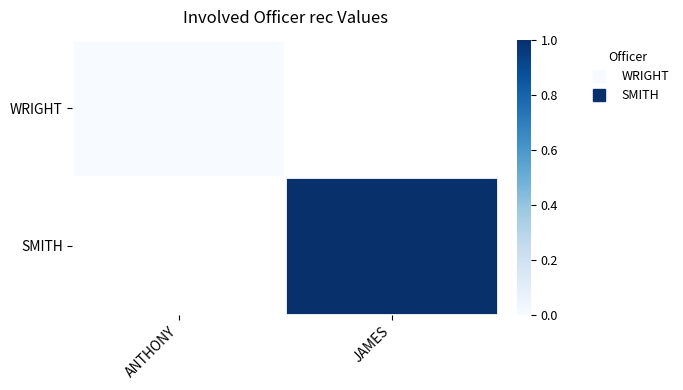

Rank the series by their average value, from highest to lowest.

WRIGHT, SMITH